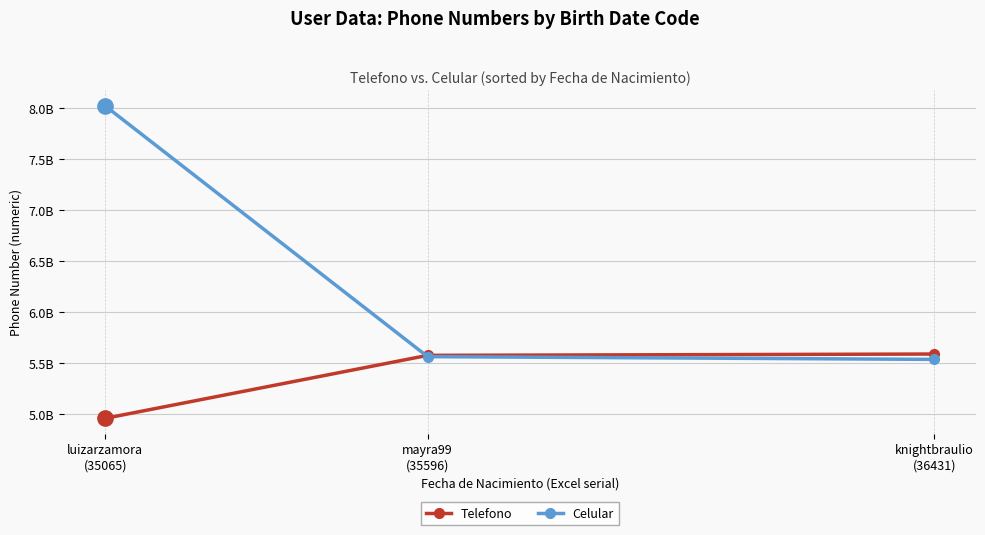

What are all the series names shown in the legend?

Telefono, Celular